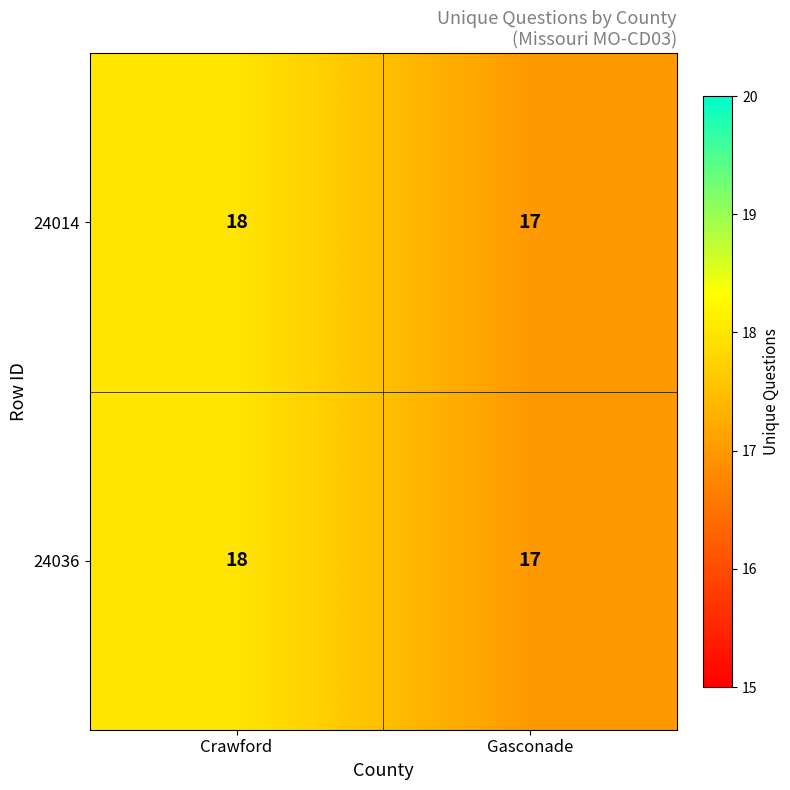

The value of 24014 at Crawford is 18. True or false?

True